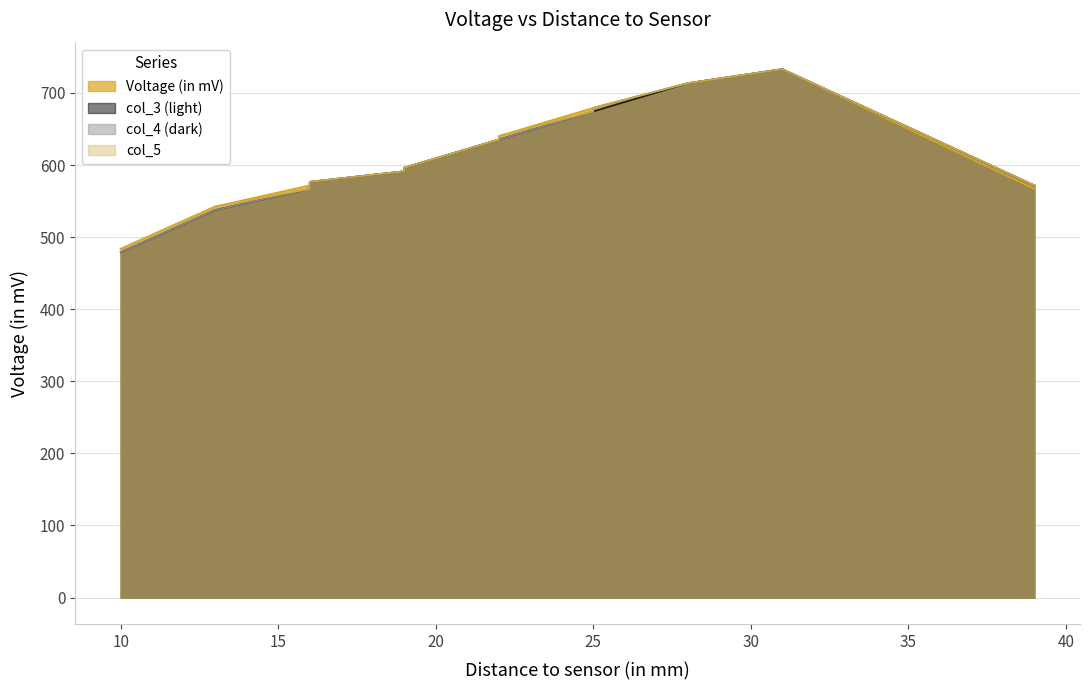

What is the difference between the maximum and minimum values in the Voltage (in mV) series?

249.3